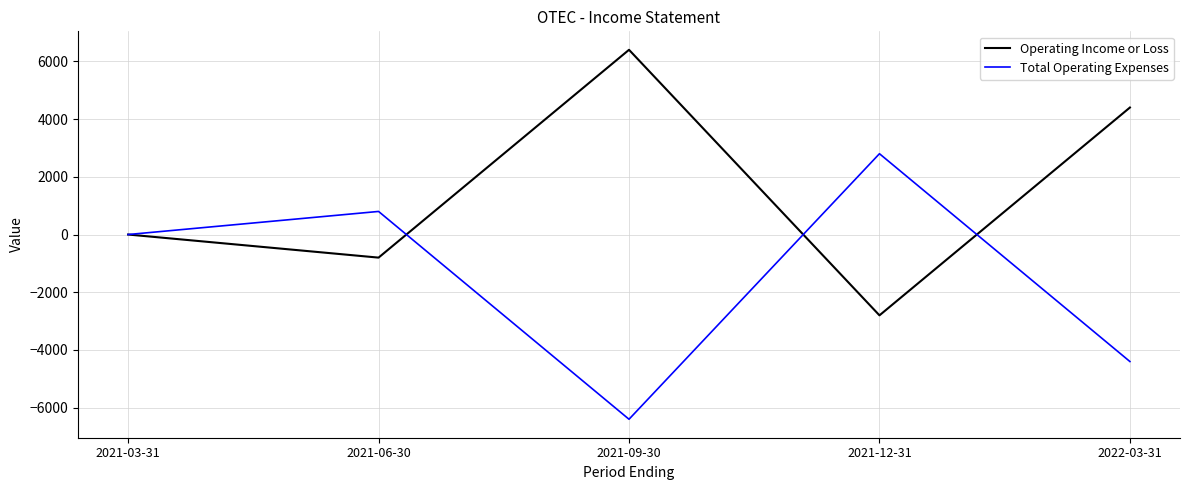

At which label is Total Operating Expenses closest to -1800?

2021-03-31